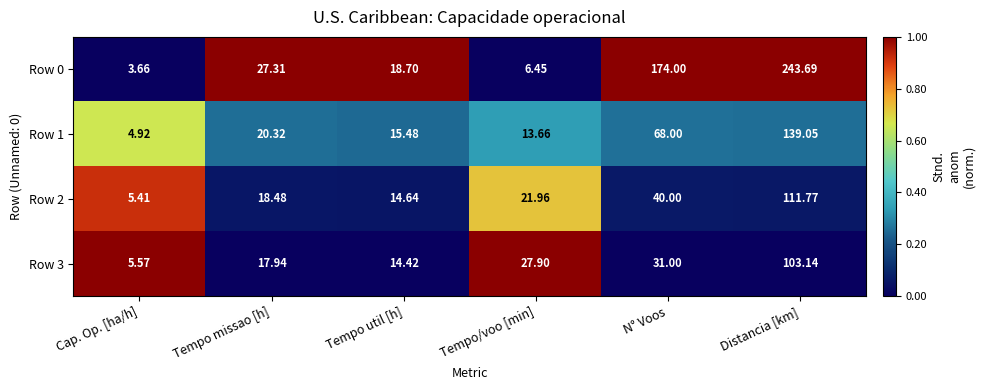

At which label does Row 0 first exceed 27?

Tempo missao [h]